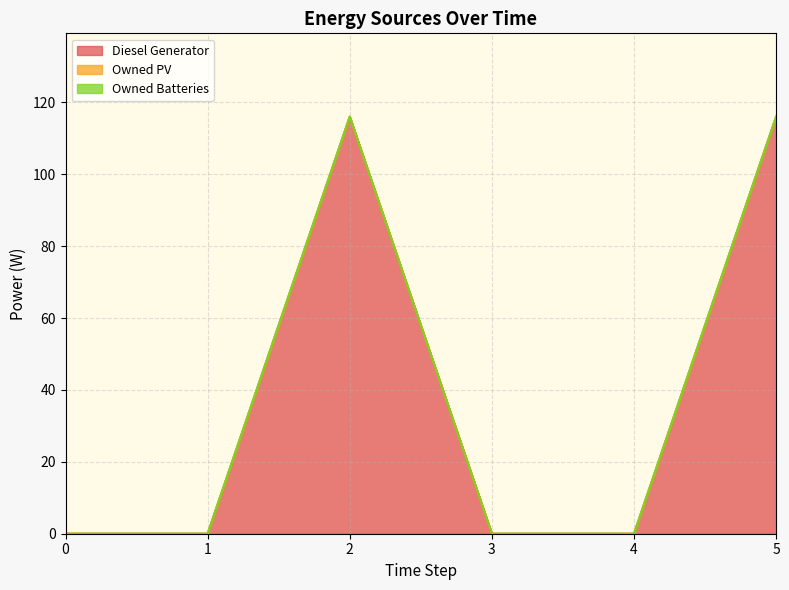

Reading left to right, list all the values displayed in this chart.

Diesel Generator: 0=0	1=0	2=116	3=0	4=0	5=116
Owned PV: 0=0	1=0	2=0	3=0	4=0	5=0
Owned Batteries: 0=0	1=0	2=0	3=0	4=0	5=0